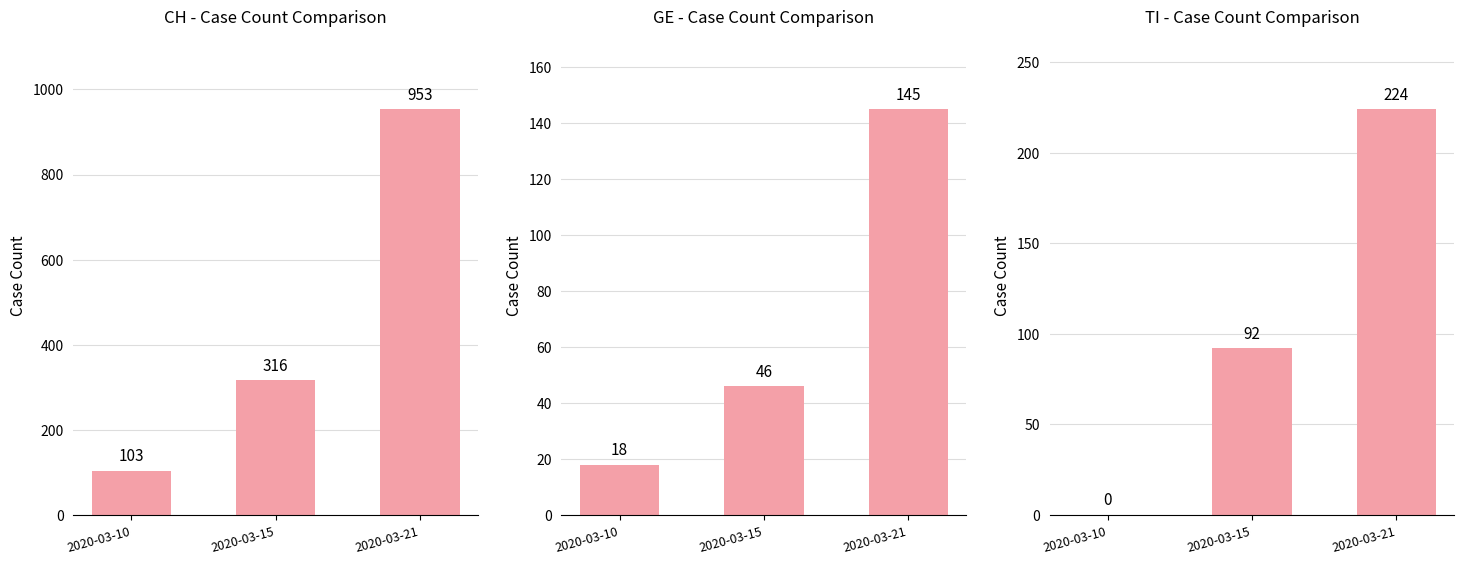

Count the CH values in the range 103 to 953.

3